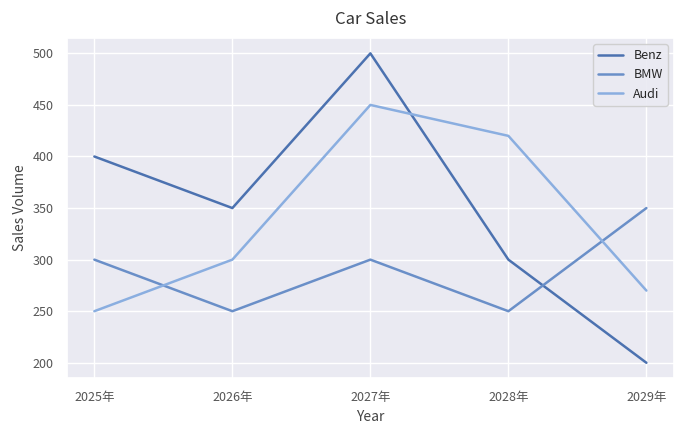

The value of Audi at 2029年 is 270. True or false?

True